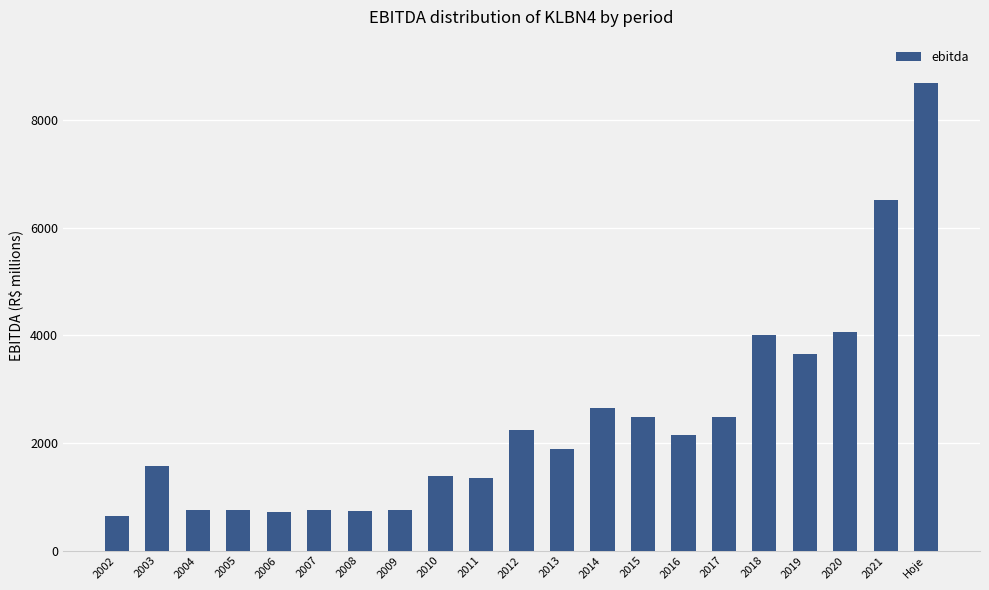

What is the difference between the maximum and minimum values?

8052